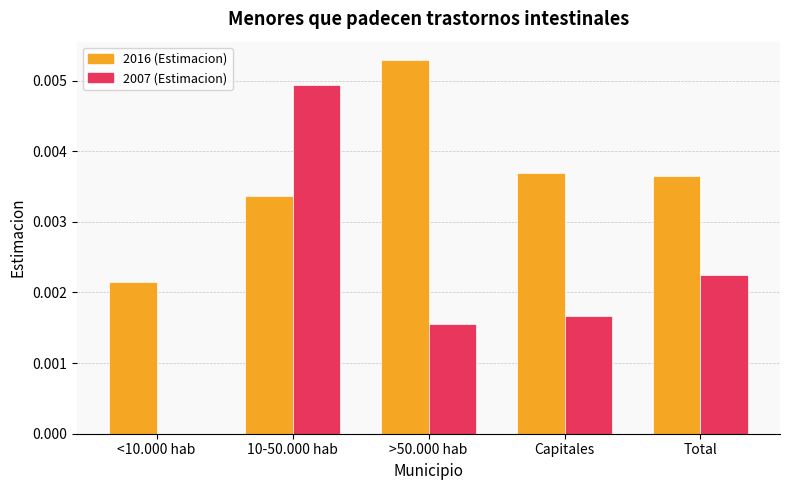

Are the bars horizontal?

No